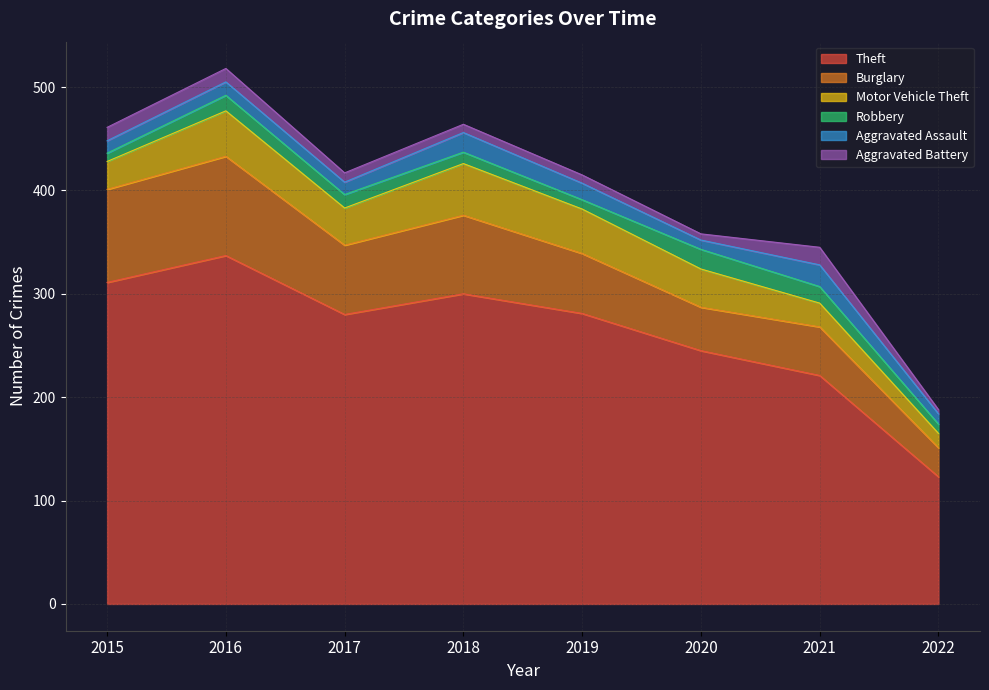

Is the value of Robbery at 2016 greater than the value of Burglary at 2021?

No